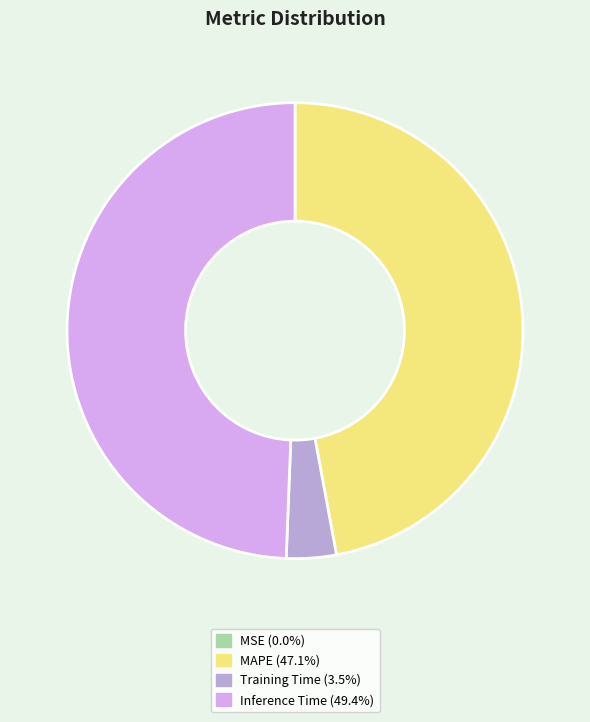

Does any single category account for the majority?

No